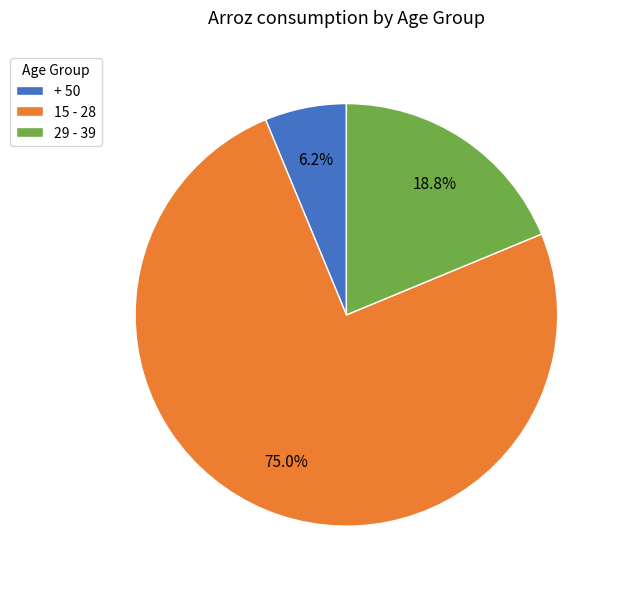

Between + 50 and 15 - 28, which is larger?

15 - 28